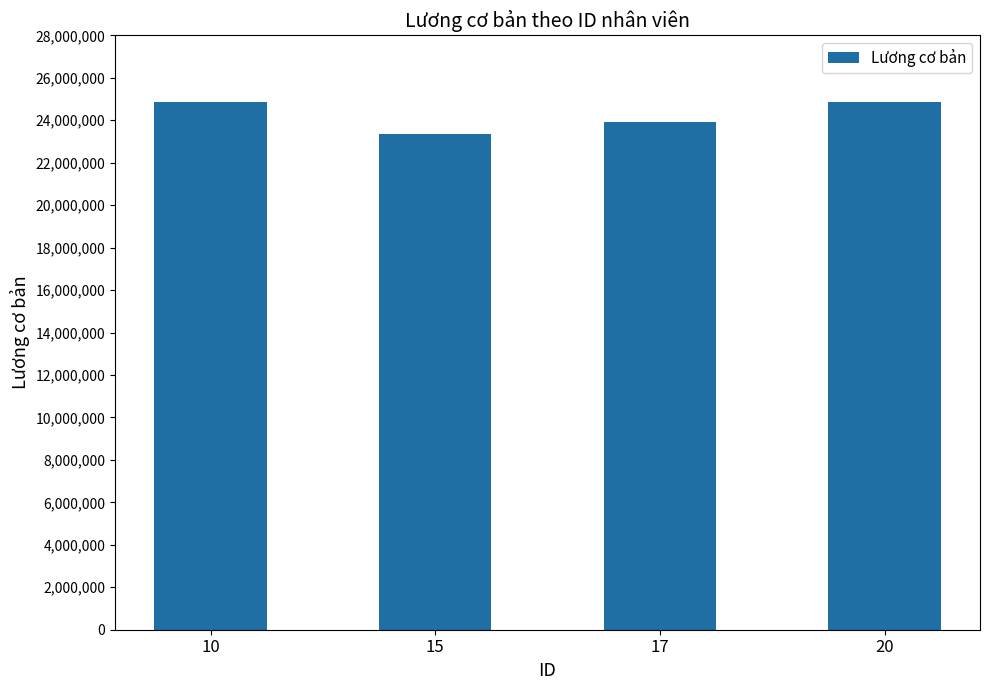

Which has a higher value, 10 or 17?

10